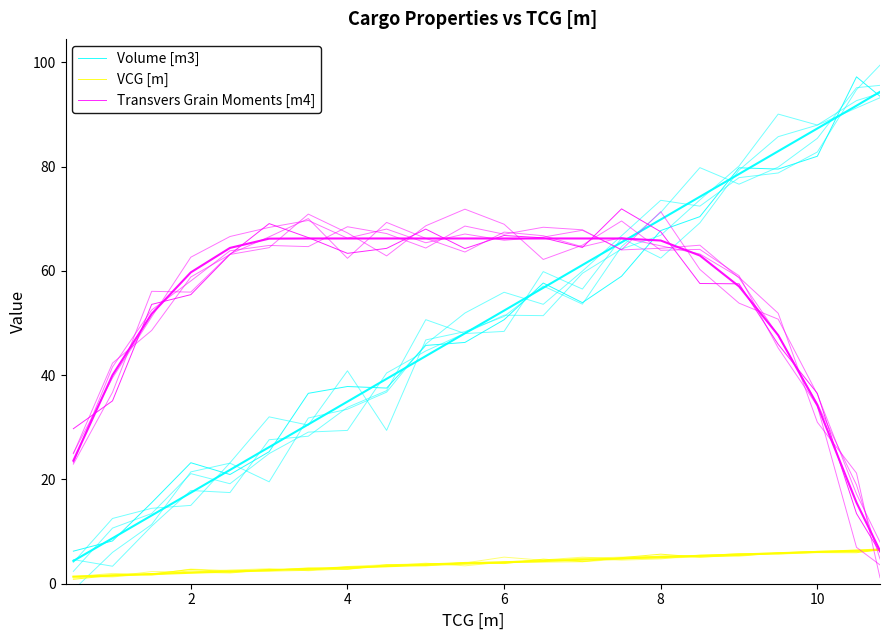

What is the difference between the maximum and minimum values in the VCG [m] series?

5.7